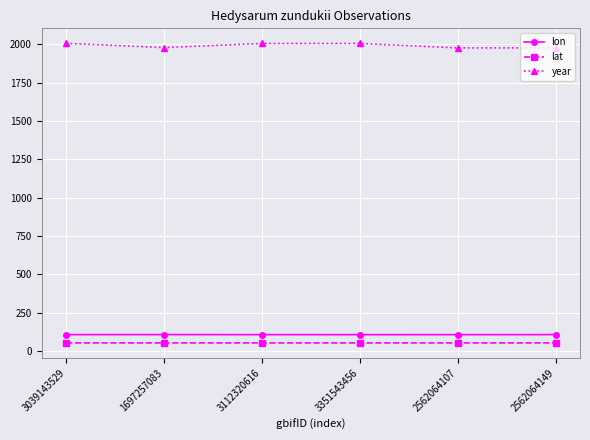

What is the maximum value shown in the chart?

2007.0